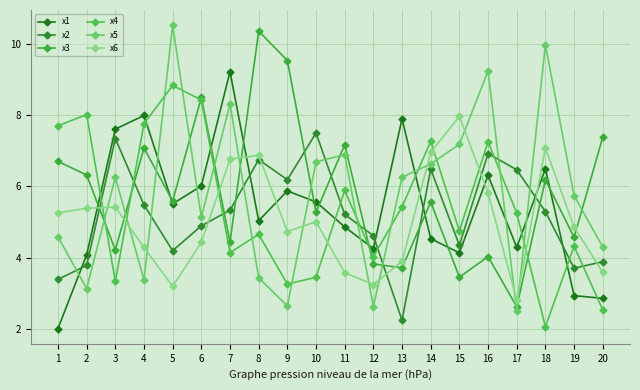

True or false: x5 and x4 cross at least once.

True